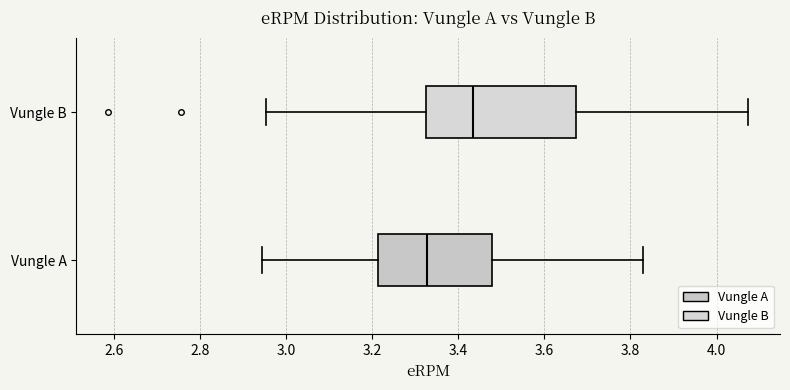

Which box is the widest, from its left edge to its right edge?

Vungle B